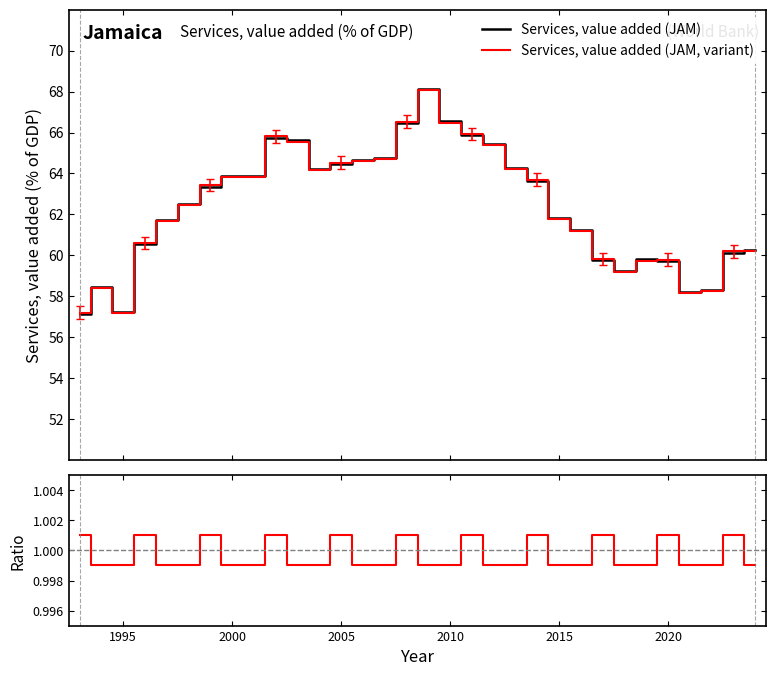

What is the sum of all Services, value added (JAM, variant) values?

1996.7